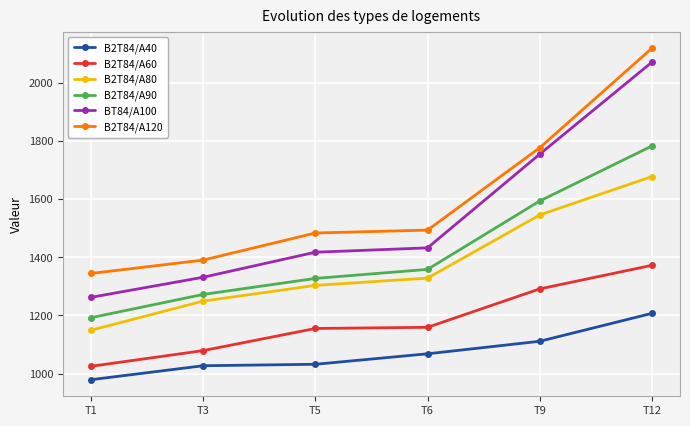

Does the chart have visible grid lines?

Yes